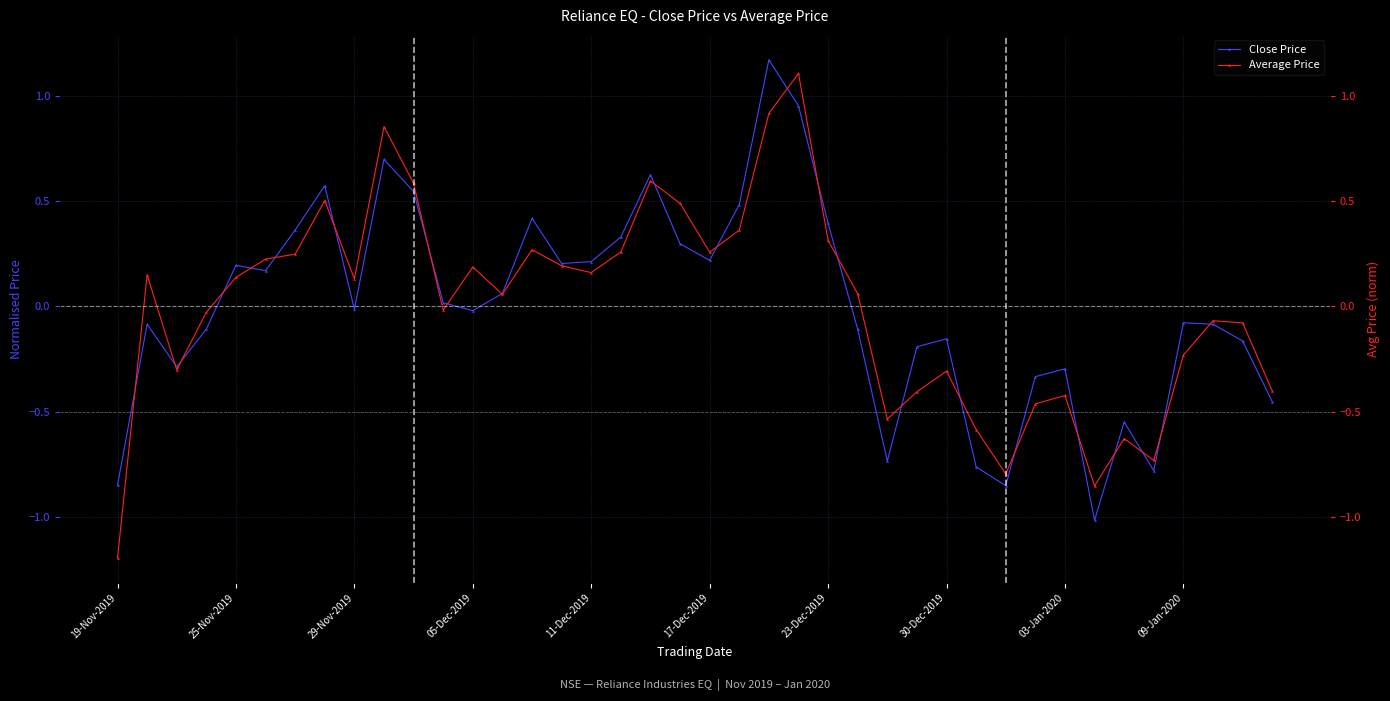

At which label does Average Price reach its minimum?

19-Nov-2019